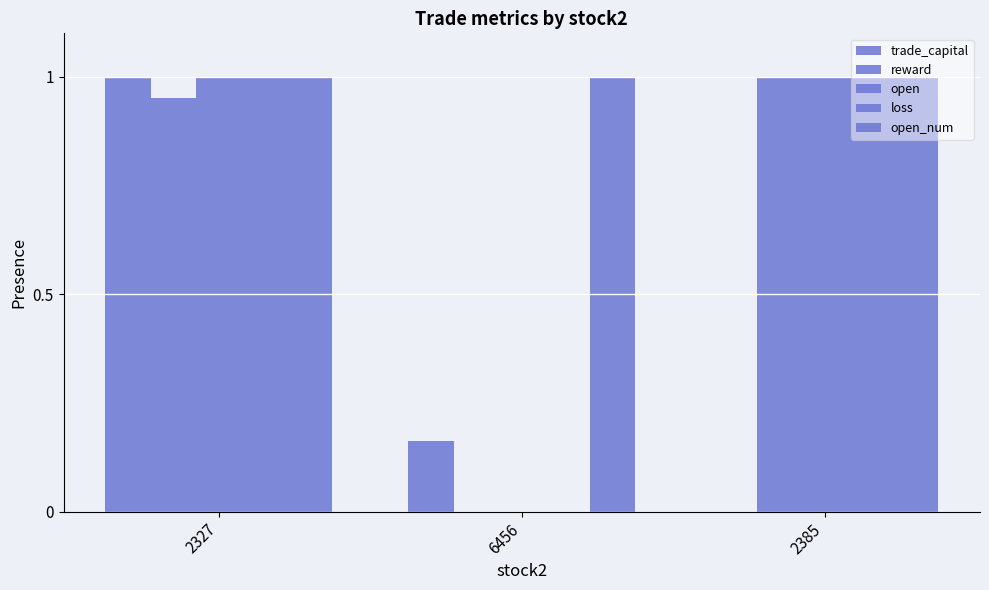

True or false: loss has a value of 0.5 at 2385.

False